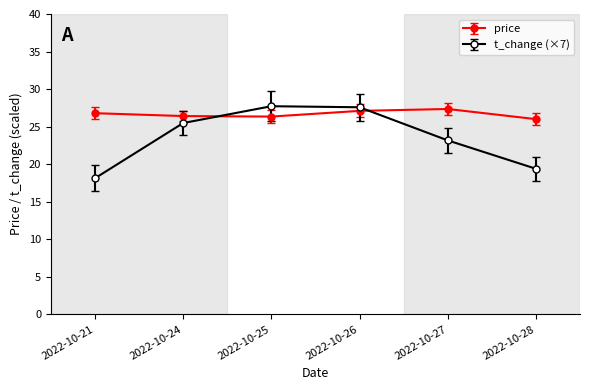

At 2022-10-27, list the series in order from smallest to largest.

t_change (×7), price